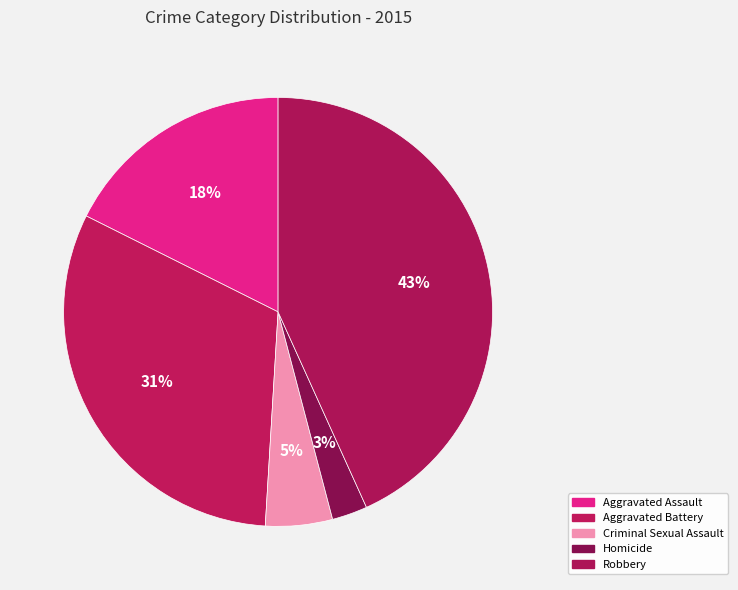

Which category has the smallest portion of the pie?

Homicide